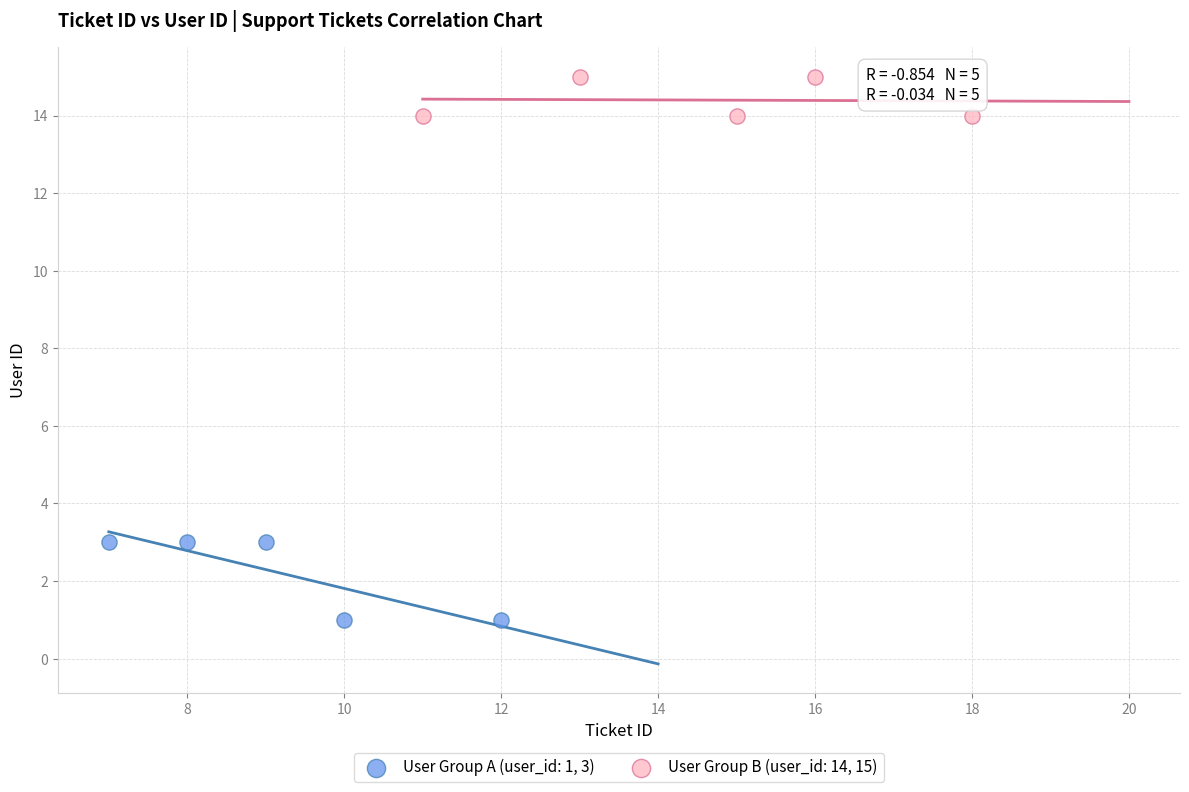

Which series contains the highest Y value?

User Group B (user_id: 14, 15)